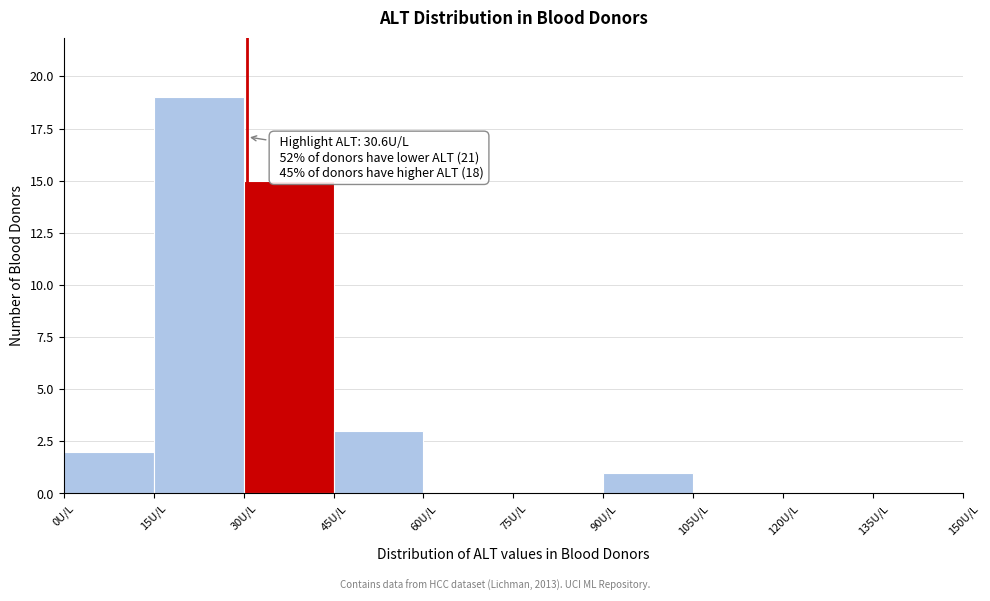

Over which range of the x-axis is the bar tallest?

15 to 30